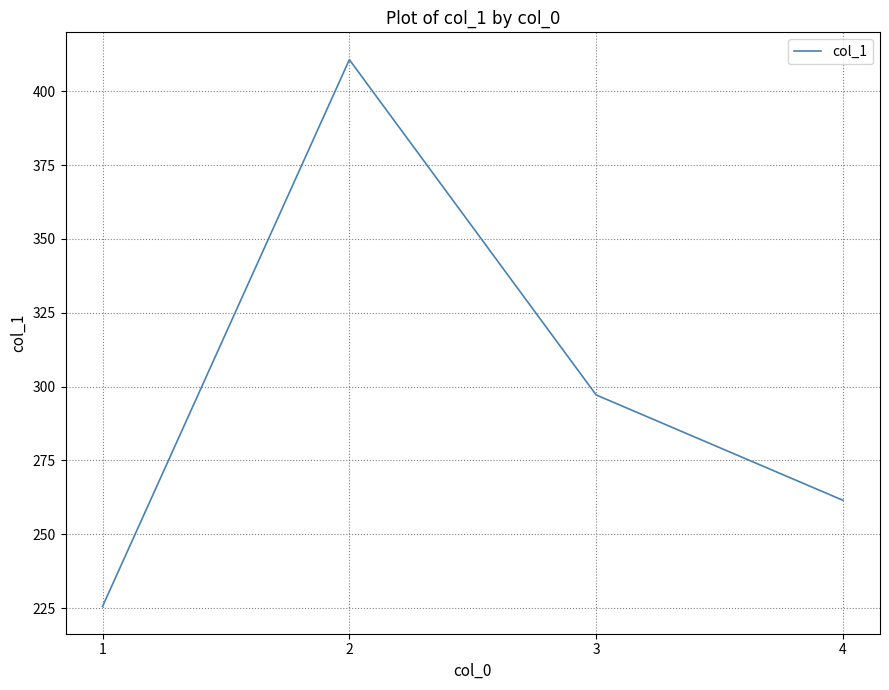

Which has a higher value, 2 or 4?

2